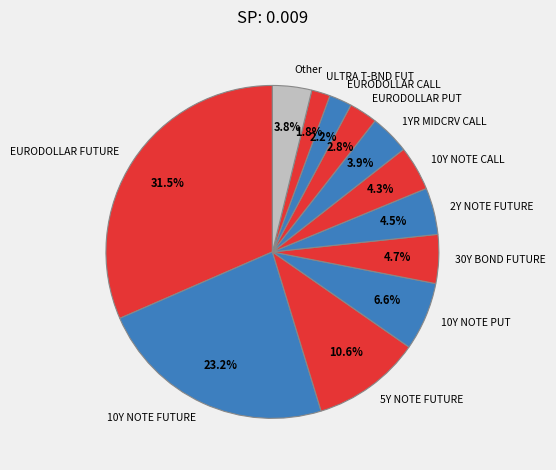

To the nearest percent, what is the combined percentage of 2Y NOTE FUTURE and Other?

8%